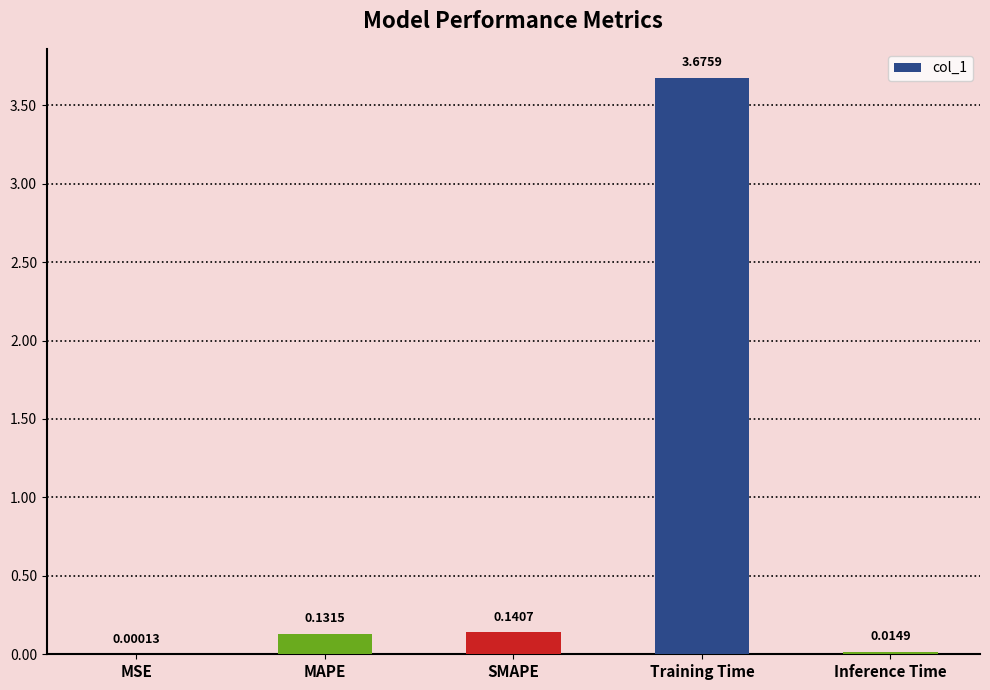

Count the number of data series in this chart.

1